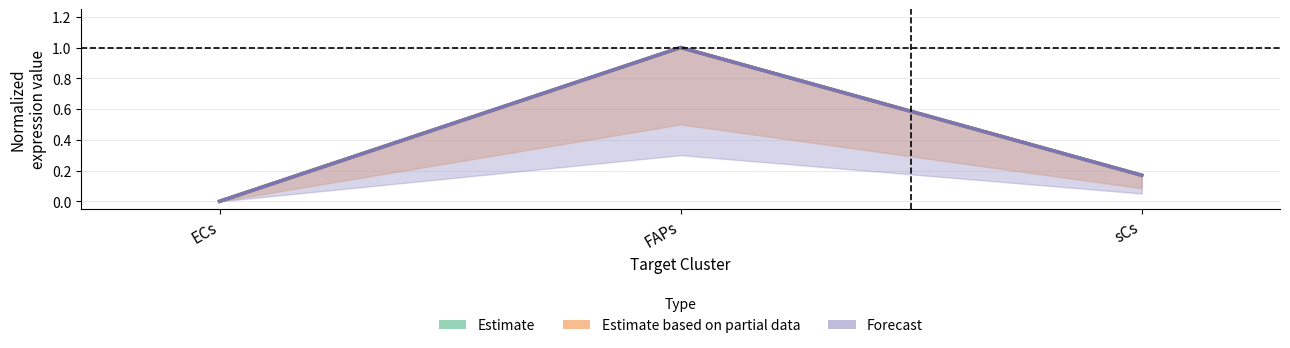

Which category has the lowest value across all series?

ECs